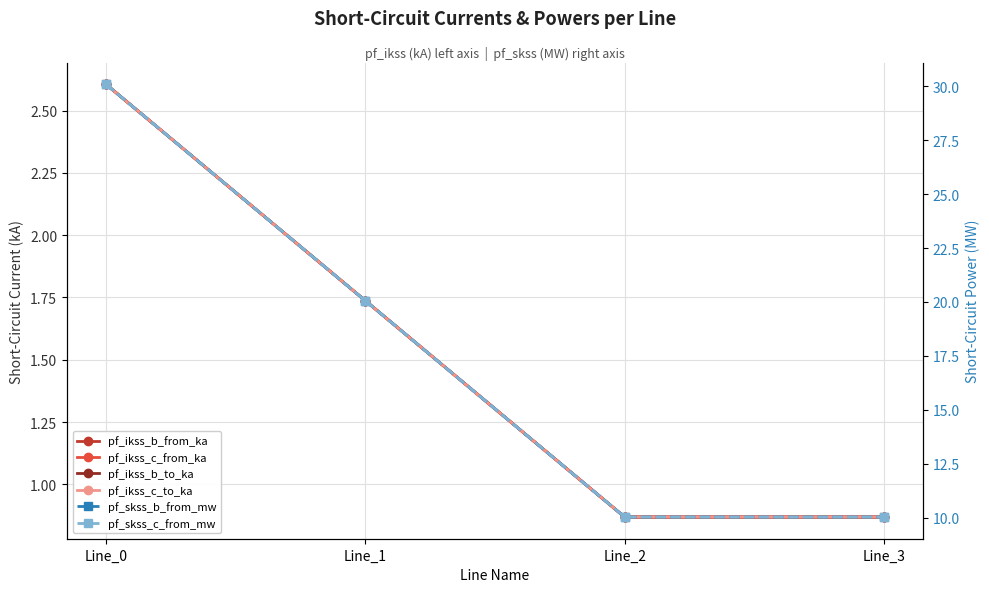

How many interior local valleys does the pf_ikss_b_to_ka series have?

1